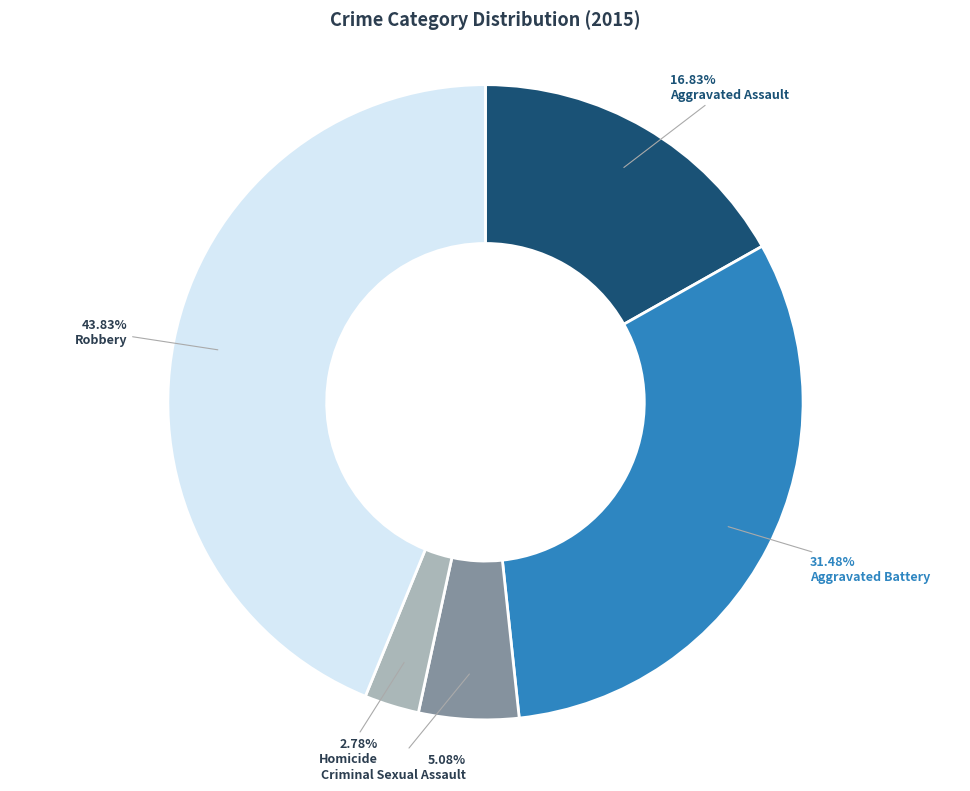

The Aggravated Battery slice represents 39% of the pie. True or false?

False